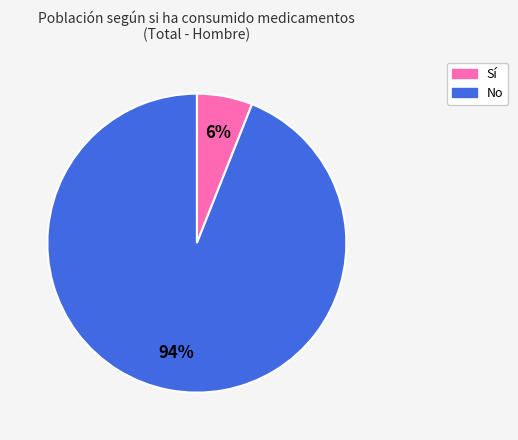

To the nearest percent, what is the difference between the largest and smallest slice percentages?

88%